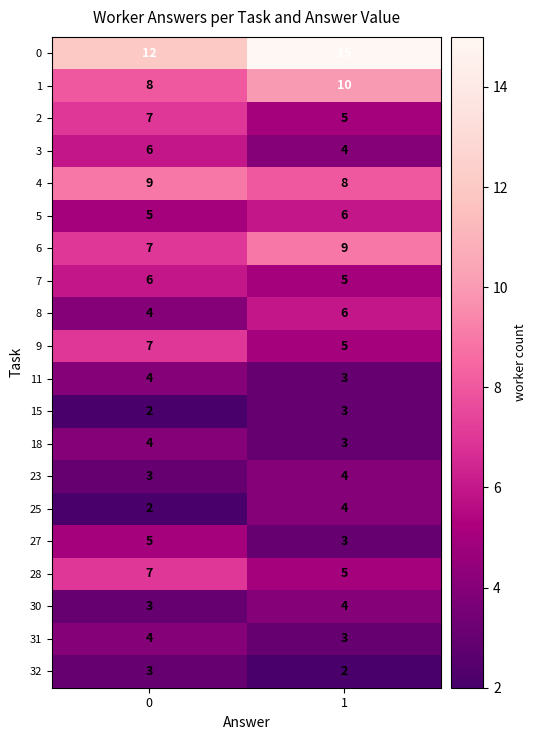

Which series has the largest range (max minus min)?

0